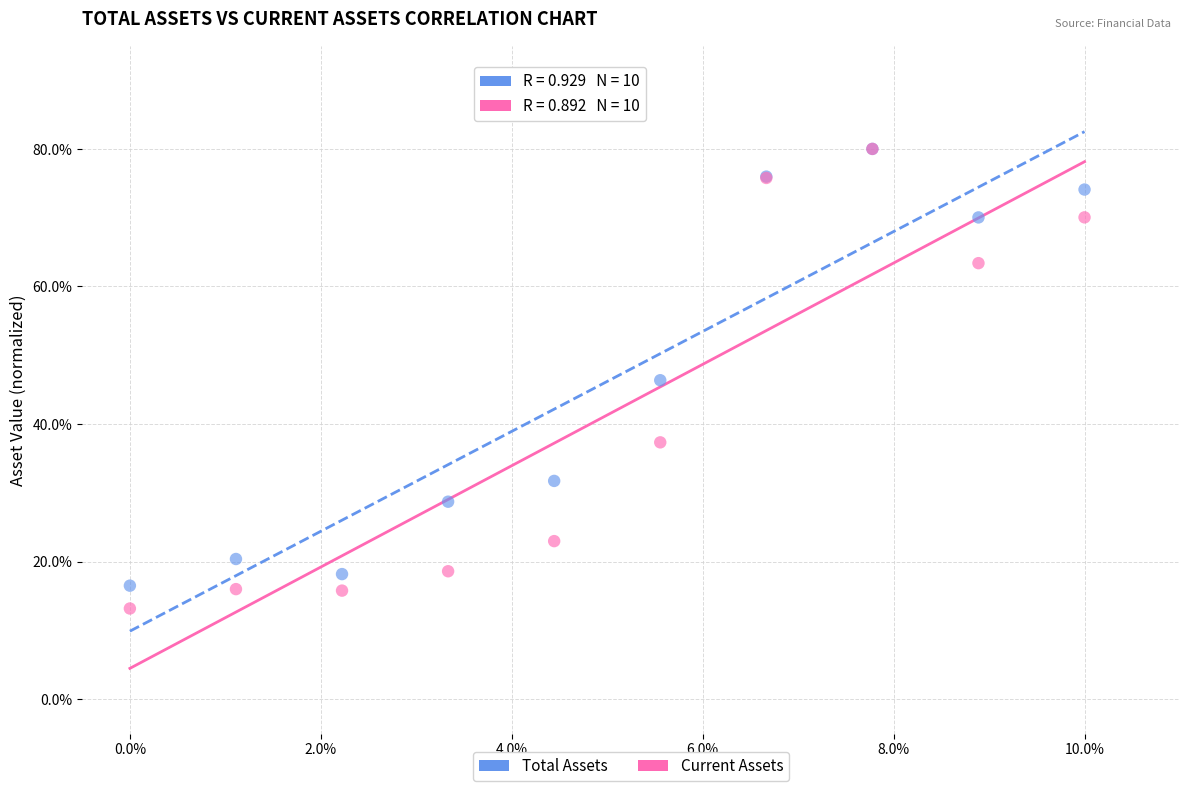

In the Total Assets series, what Y value is closest to 48?

46.4